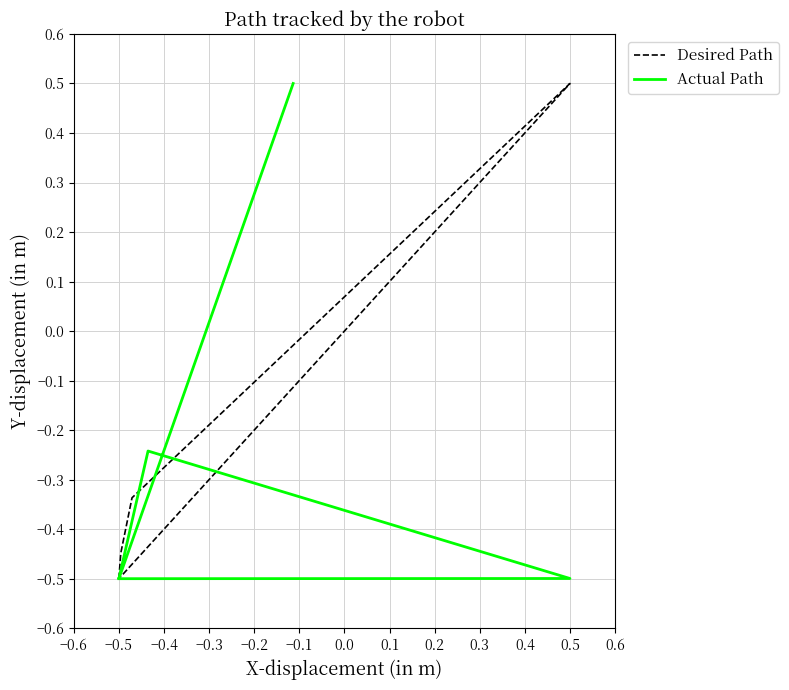

Which series has the largest total across all categories?

Actual Path